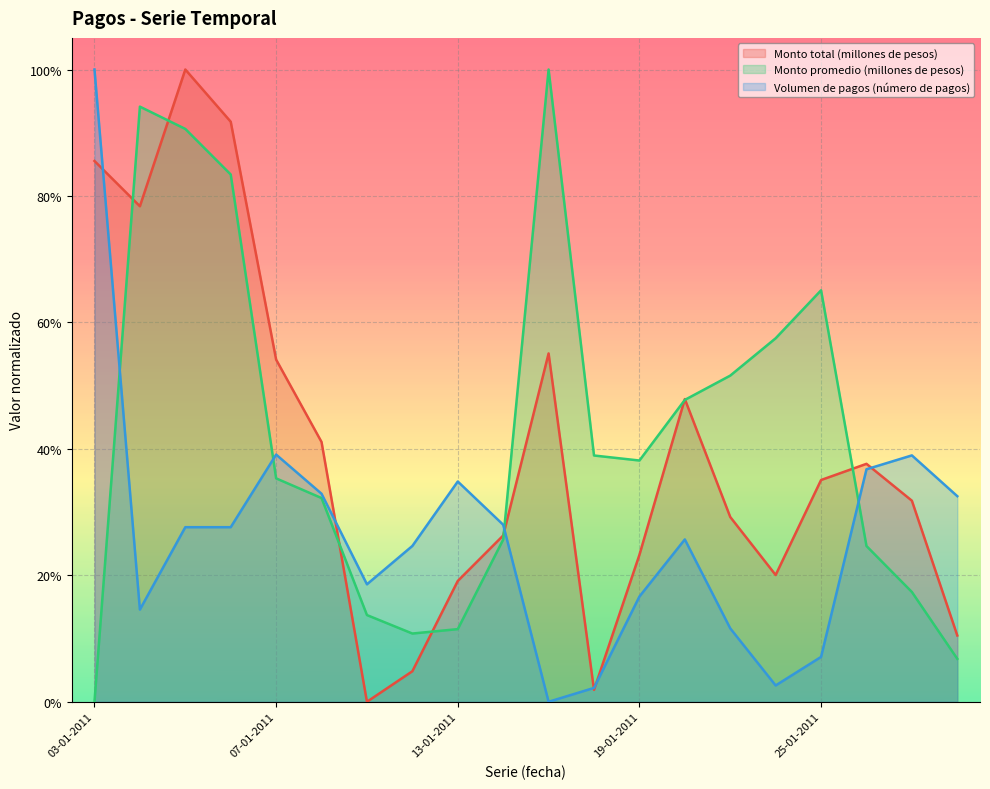

Rank the series by their average value, from highest to lowest.

Monto promedio (millones de pesos), Monto total (millones de pesos), Volumen de pagos (número de pagos)